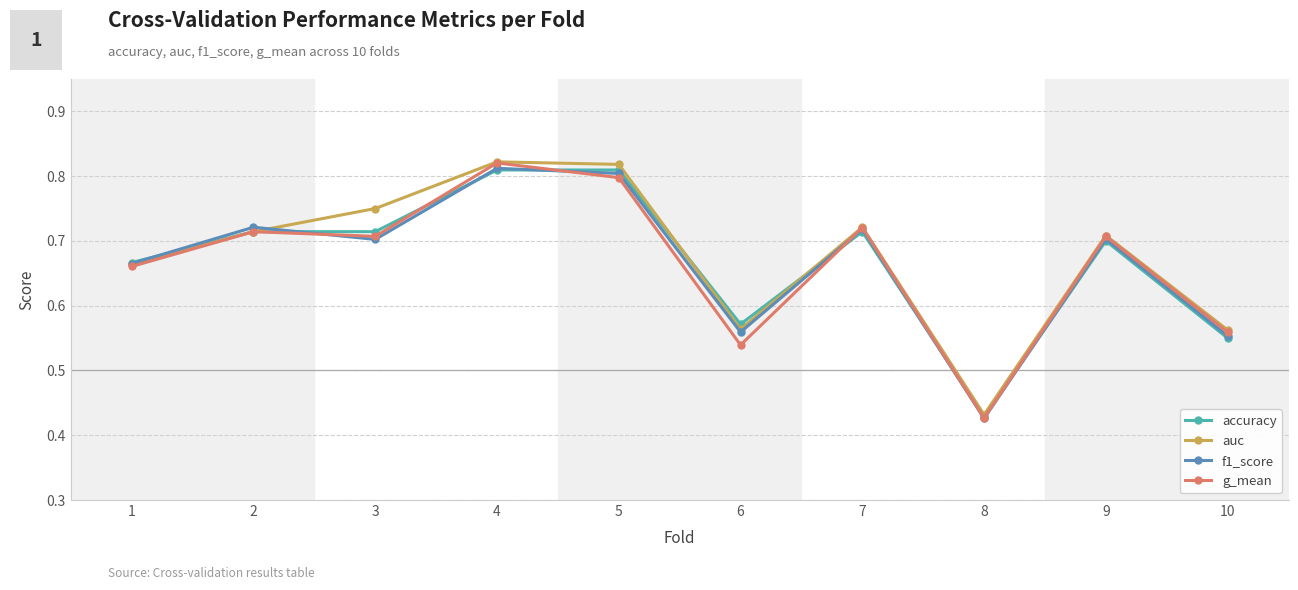

How many lines are shown in the chart?

4